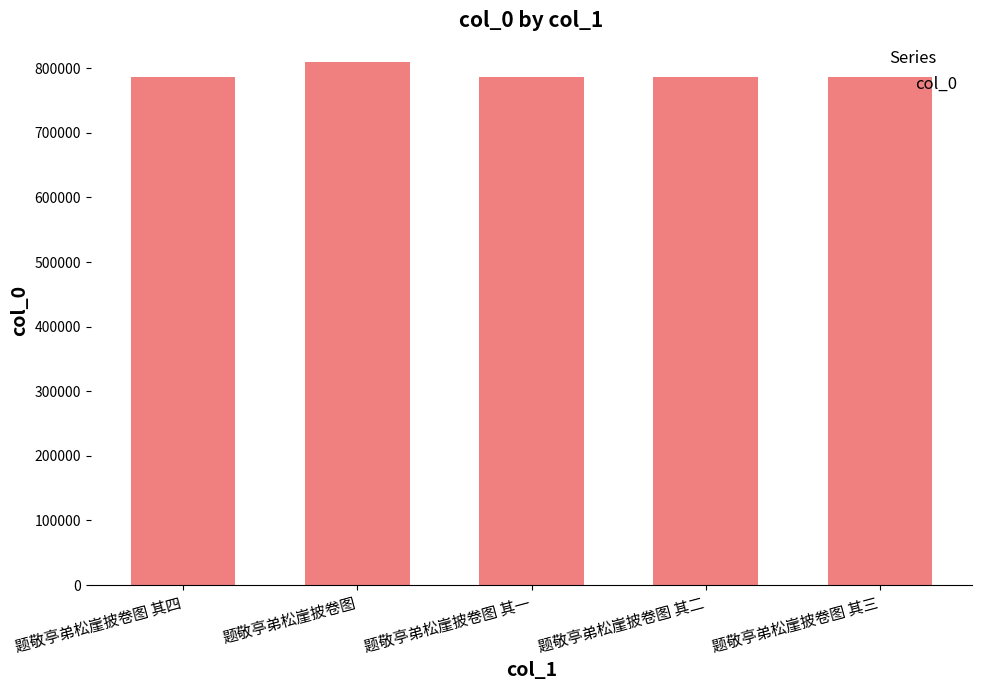

How many bars are there in total?

5